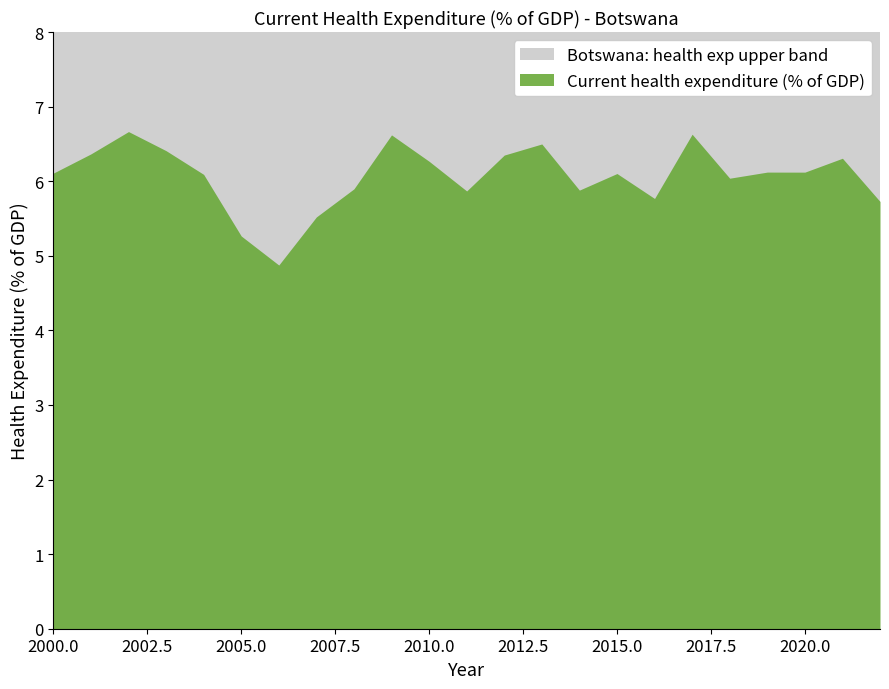

Rank the categories by value from highest to lowest.

2002, 2017, 2009, 2013, 2003, 2001, 2012, 2021, 2010, 2019, 2020, 2000, 2015, 2004, 2018, 2008, 2014, 2011, 2016, 2022, 2007, 2005, 2006